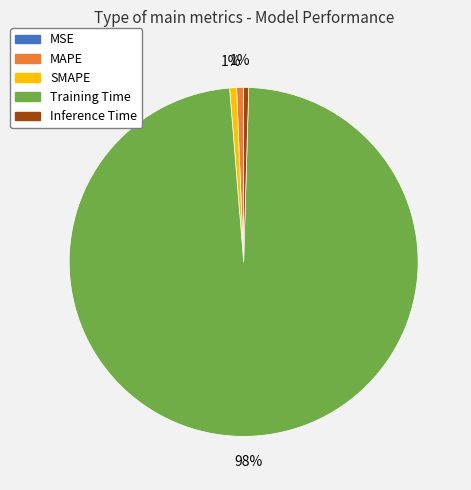

Does any single category account for the majority?

Yes